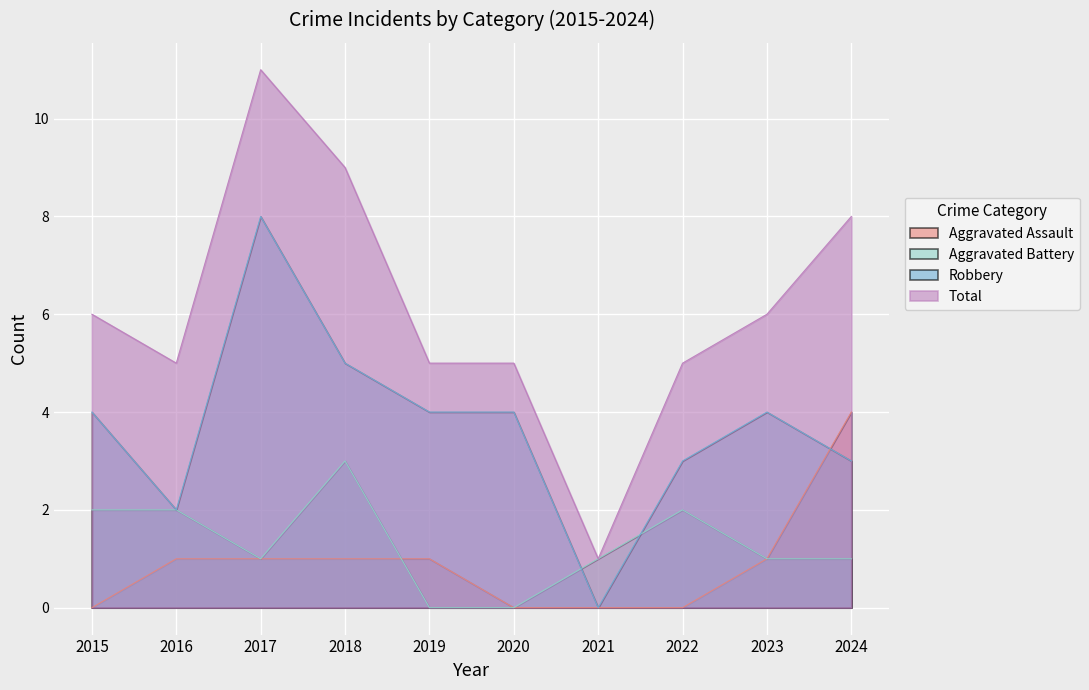

At which label is Aggravated Battery closest to 1?

2017